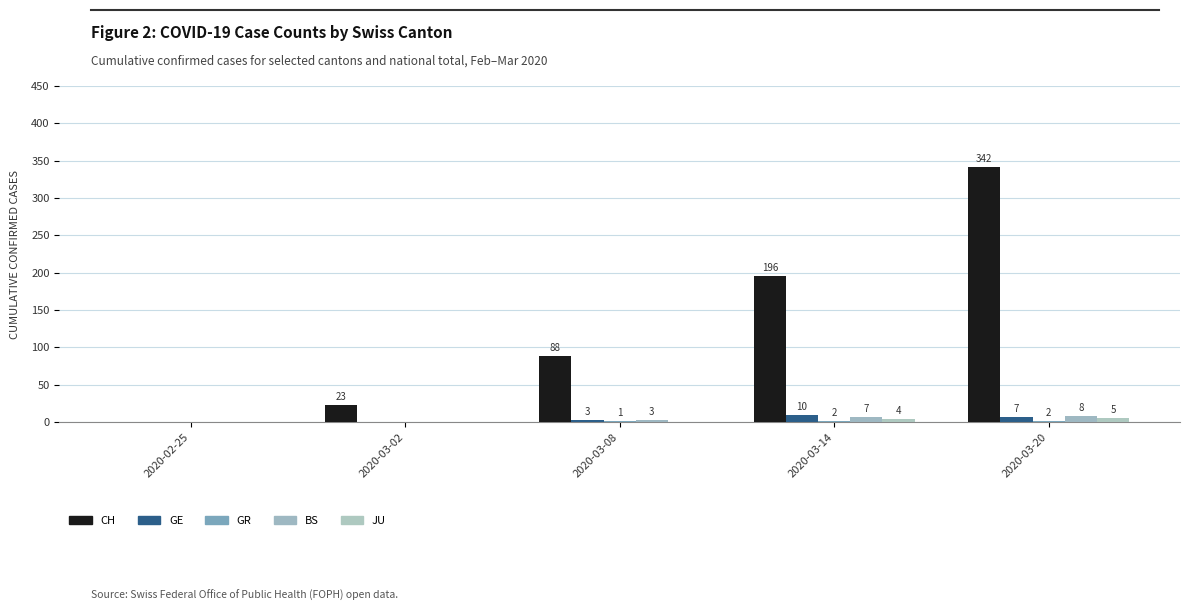

Is the value of GR at 2020-02-25 greater than the value of JU at 2020-03-14?

No